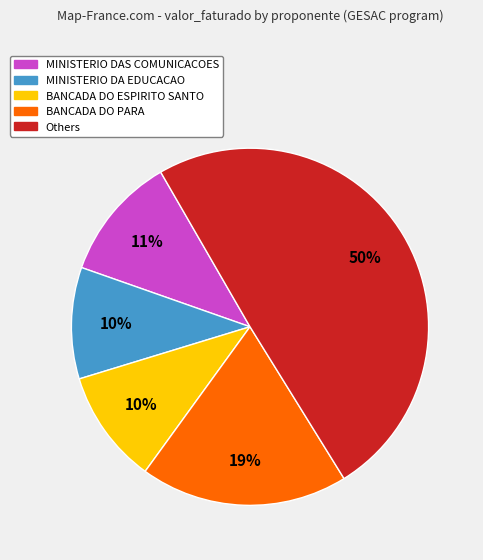

To the nearest percent, what is the average slice percentage?

20%